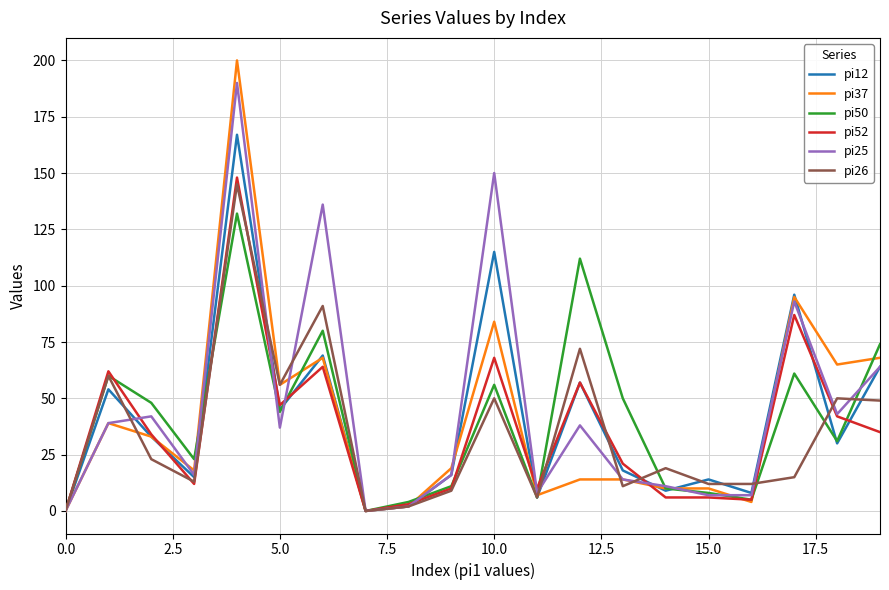

What is the average value of the pi12 series?

41